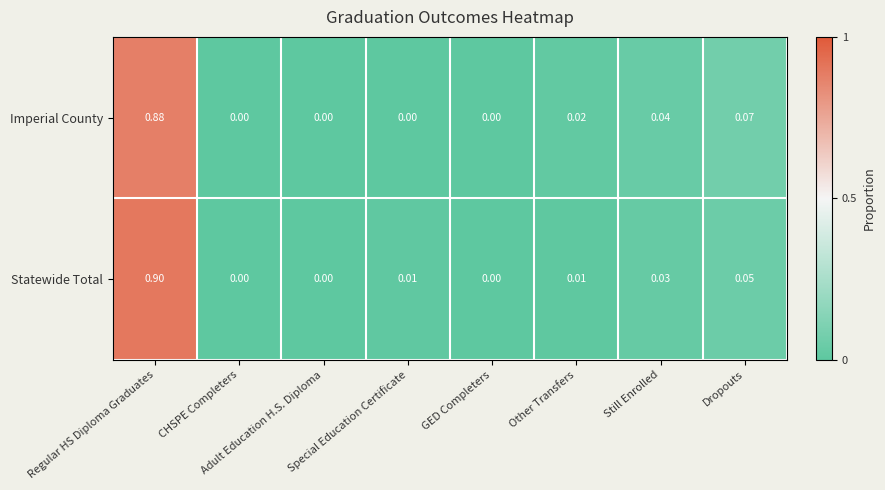

How many distinct data groups are displayed?

2